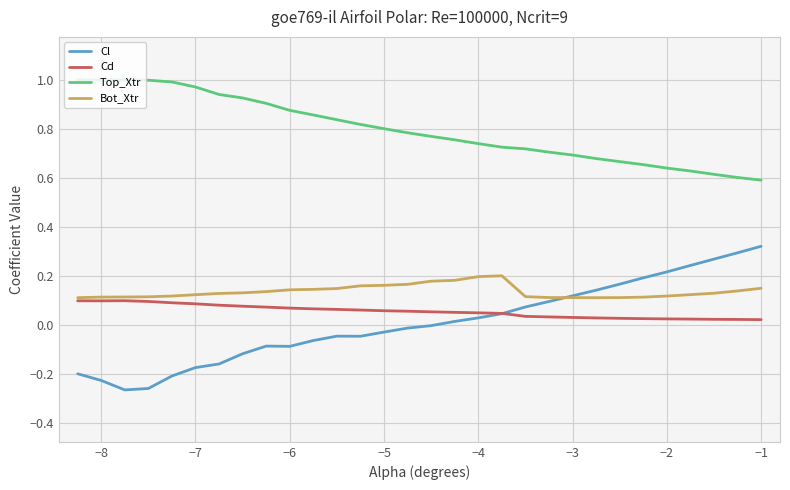

True or false: Cd and Top_Xtr intersect in this chart.

False